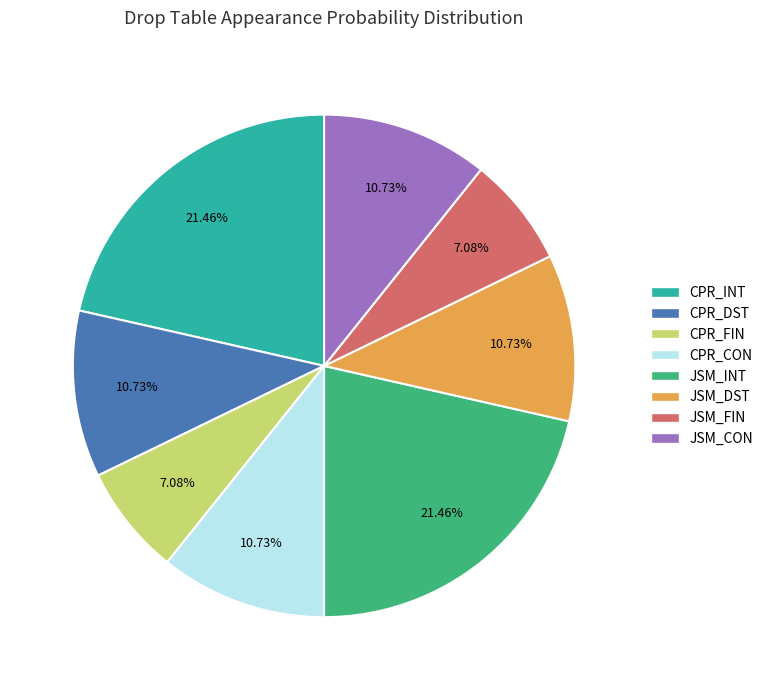

Combined, do CPR_DST and CPR_CON account for over 50%?

No